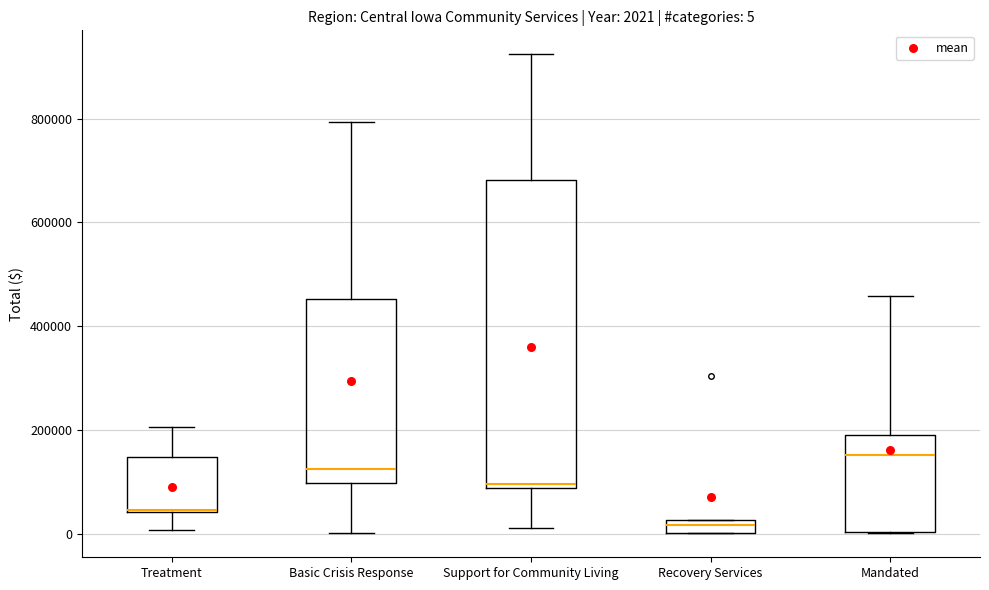

Comparing the boxes themselves (not the whiskers), which one is the tallest?

Support for Community Living